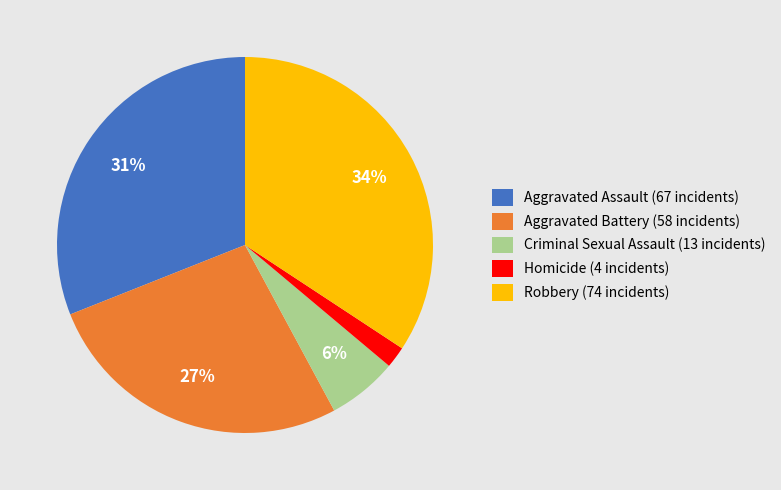

Count the number of slices in the pie.

5